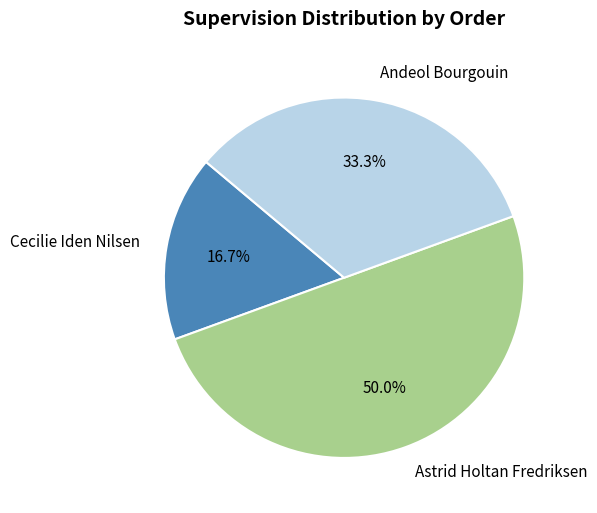

To the nearest percent, what portion does Astrid Holtan Fredriksen represent?

50%